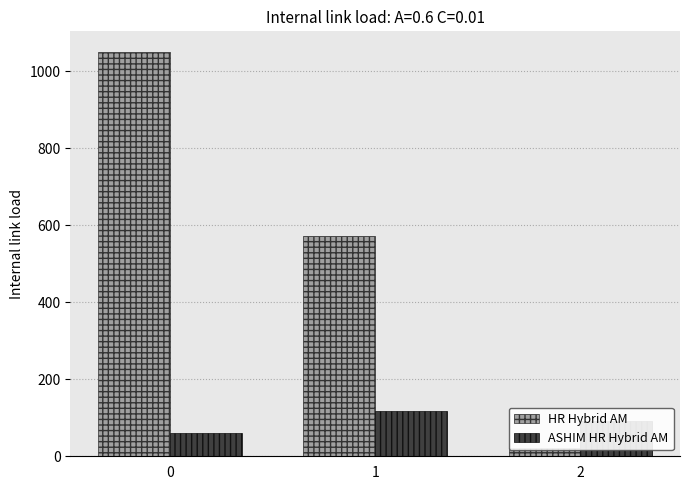

What is the sum of all ASHIM HR Hybrid AM values?

270.4